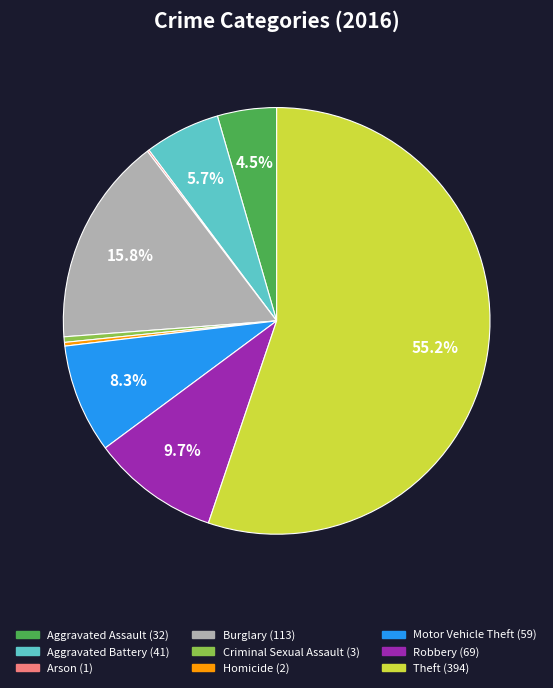

What percentage is the Burglary slice, to the nearest percent?

16%